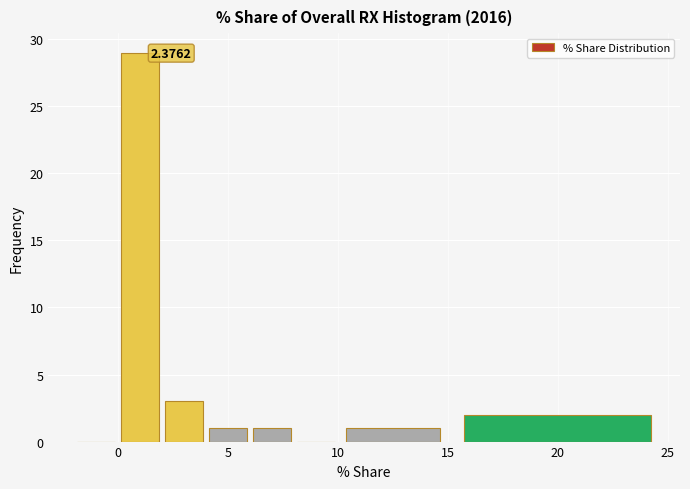

Over which range of the x-axis is the bar tallest?

0 to 2